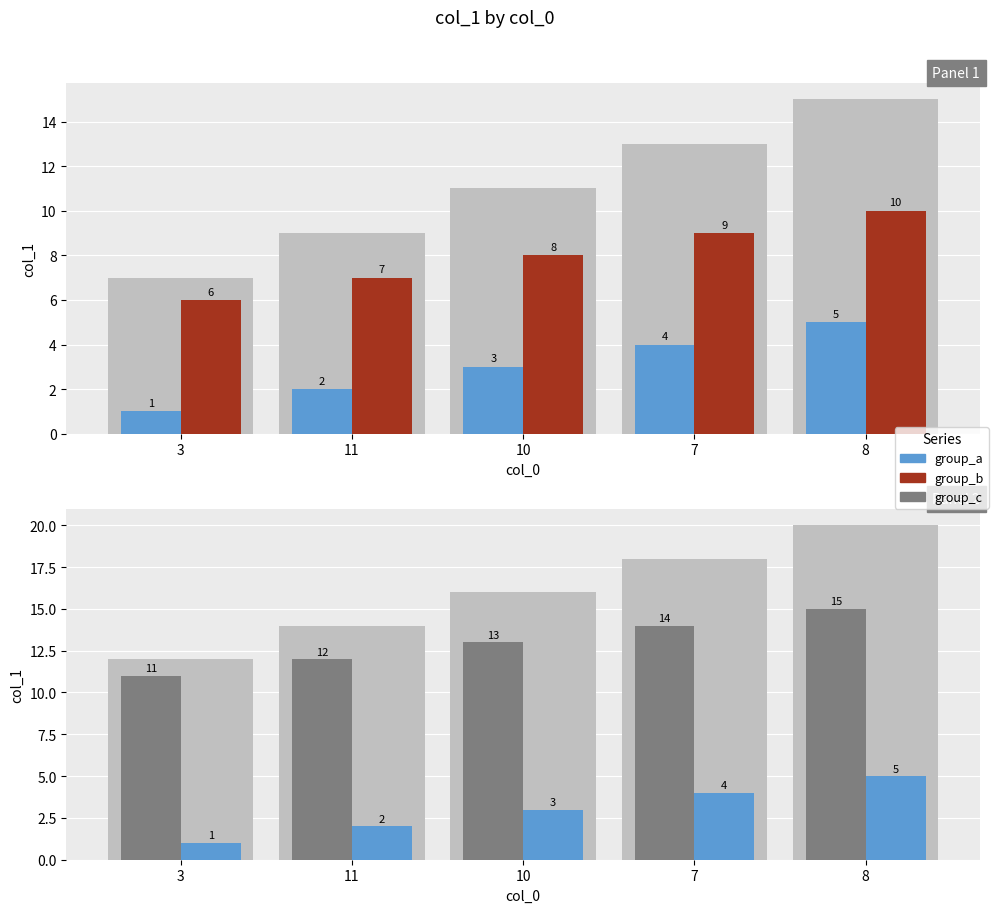

Rank the categories by group_b value from highest to lowest.

8, 7, 10, 11, 3